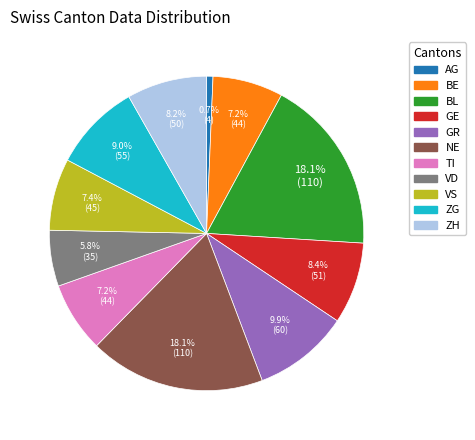

Does BL account for over 50% of the chart?

No